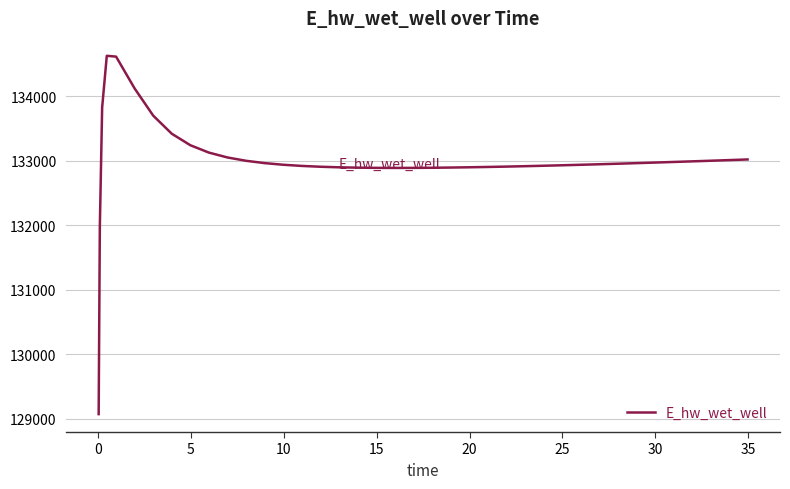

What is the maximum value shown in the chart?

134628.0